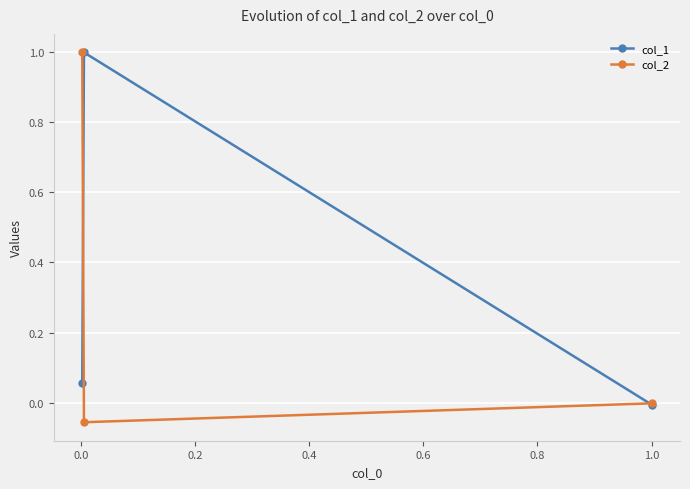

List the series in order of their peak value, highest first.

col_2, col_1